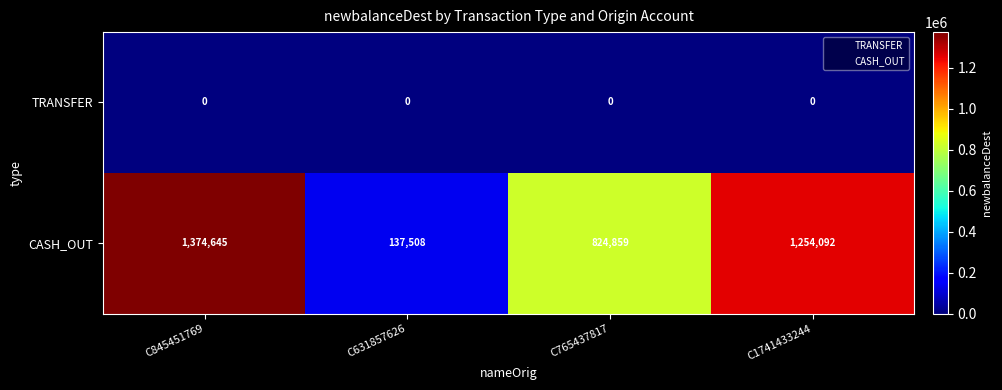

Which label corresponds to the largest value in the chart?

C845451769